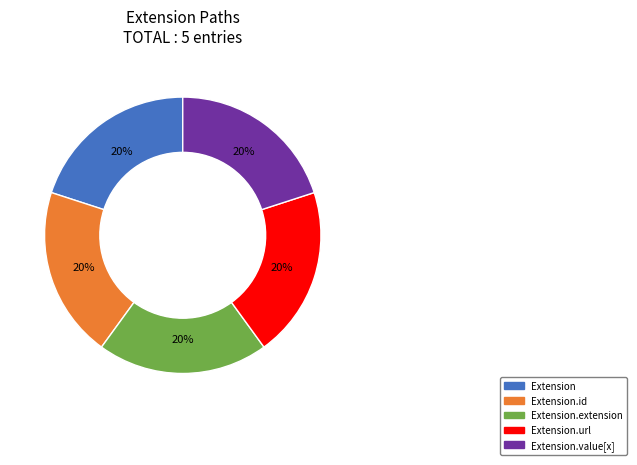

Count the number of slices in the pie.

5